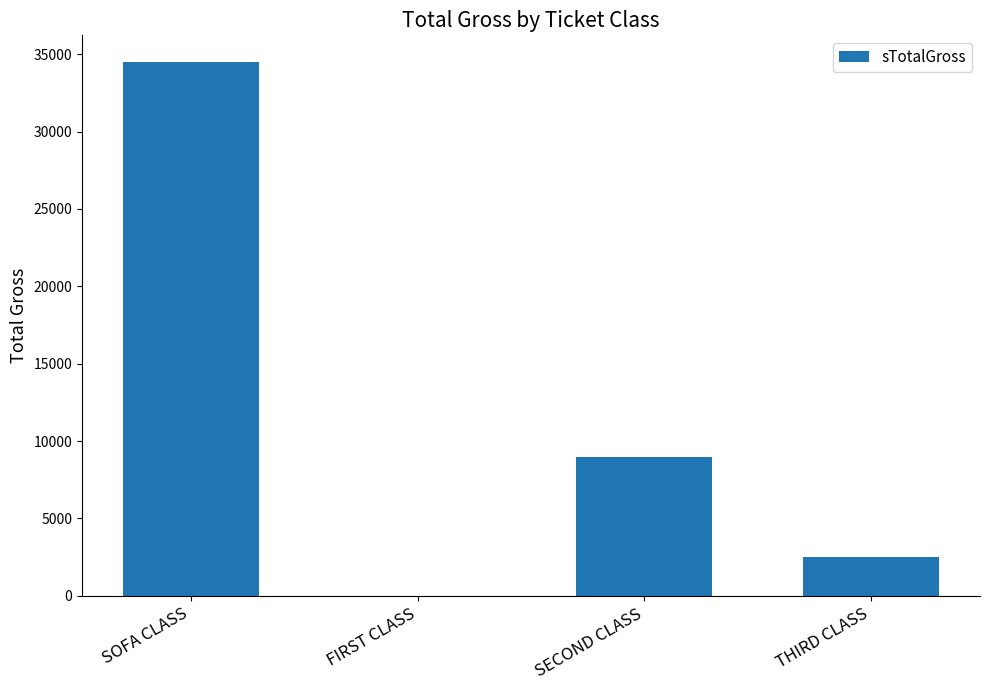

Which category has the highest value across all series?

SOFA CLASS